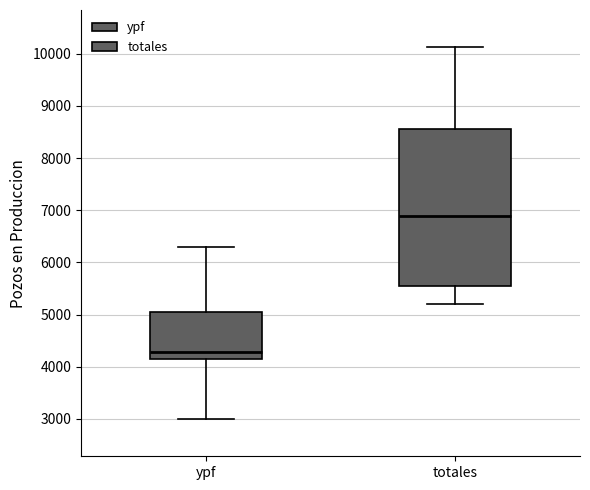

Comparing the boxes themselves (not the whiskers), which one is the tallest?

totales